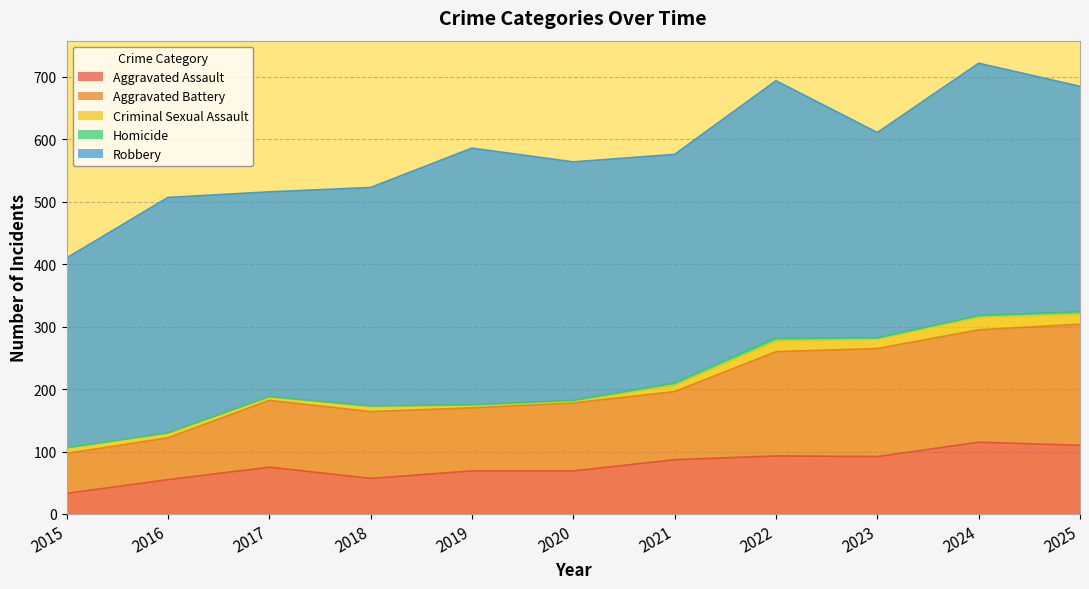

True or false: Robbery and Homicide intersect in this chart.

False